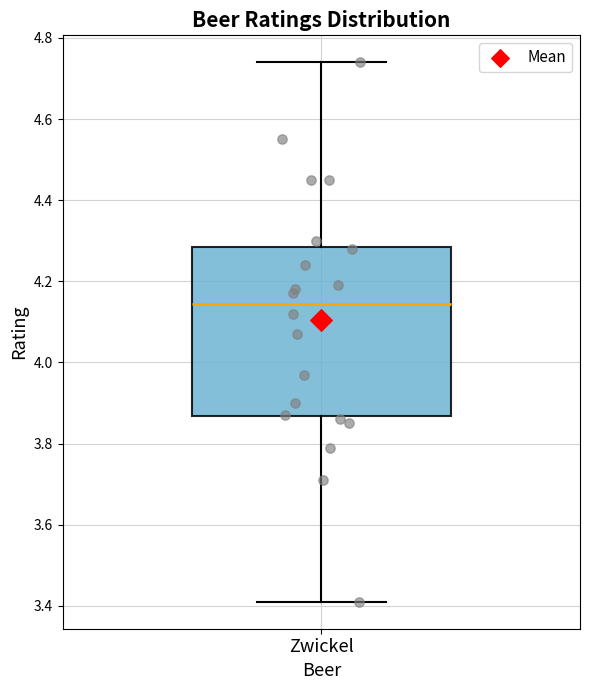

Transcribe this box plot: give where the median line is, the range the box spans, and where the two whiskers end, as read against the y-axis. The values are not printed on the chart, so give them approximately, as read against the axis.

median 4.14, box 3.86 to 4.28, whiskers 3.42 to 4.74